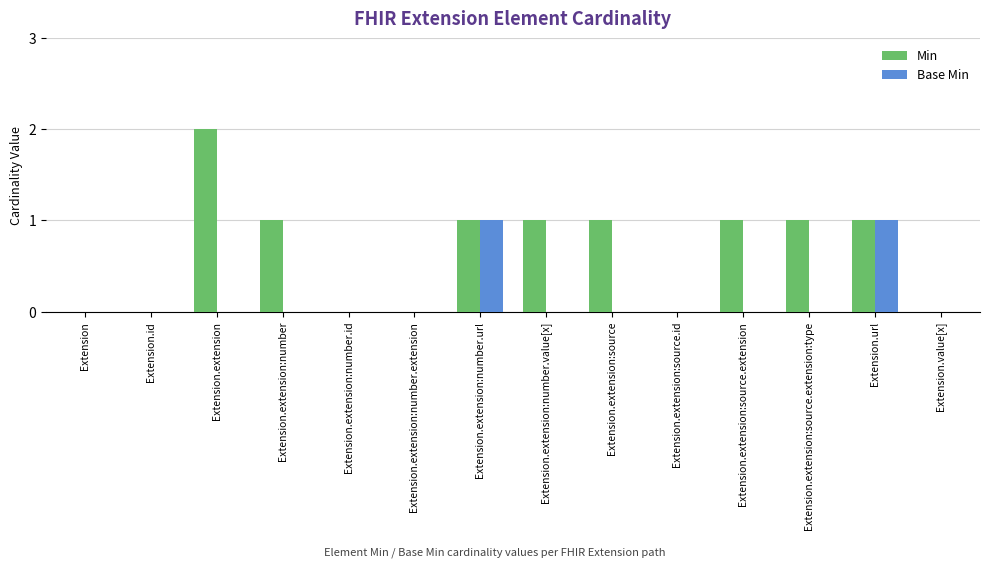

What is the sum of all Base Min values?

2